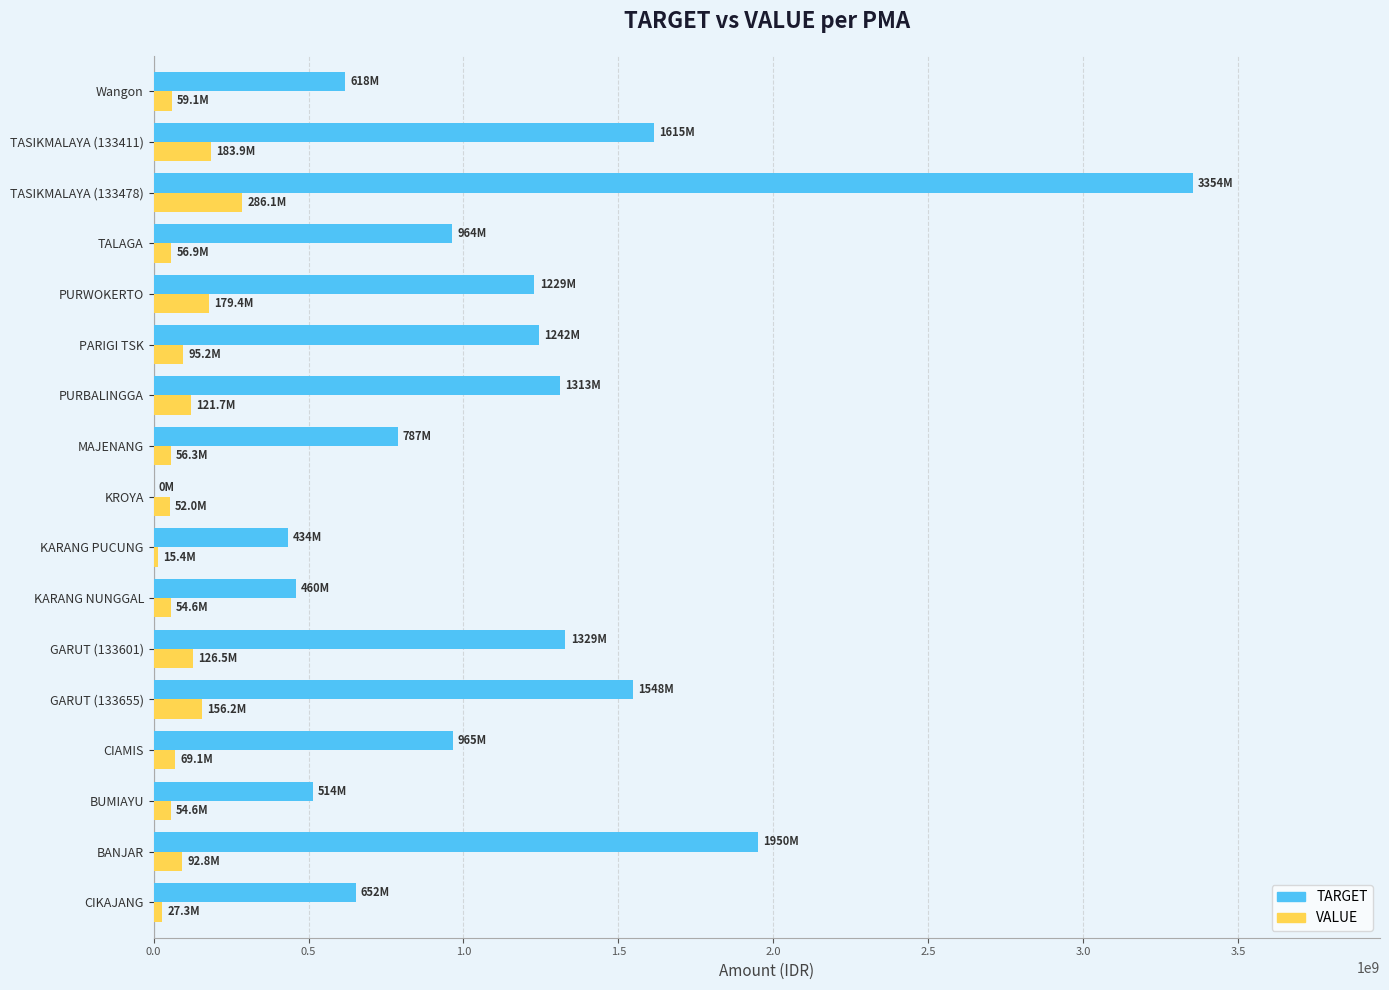

The value of TARGET at PARIGI TSK is 1849519231. True or false?

False